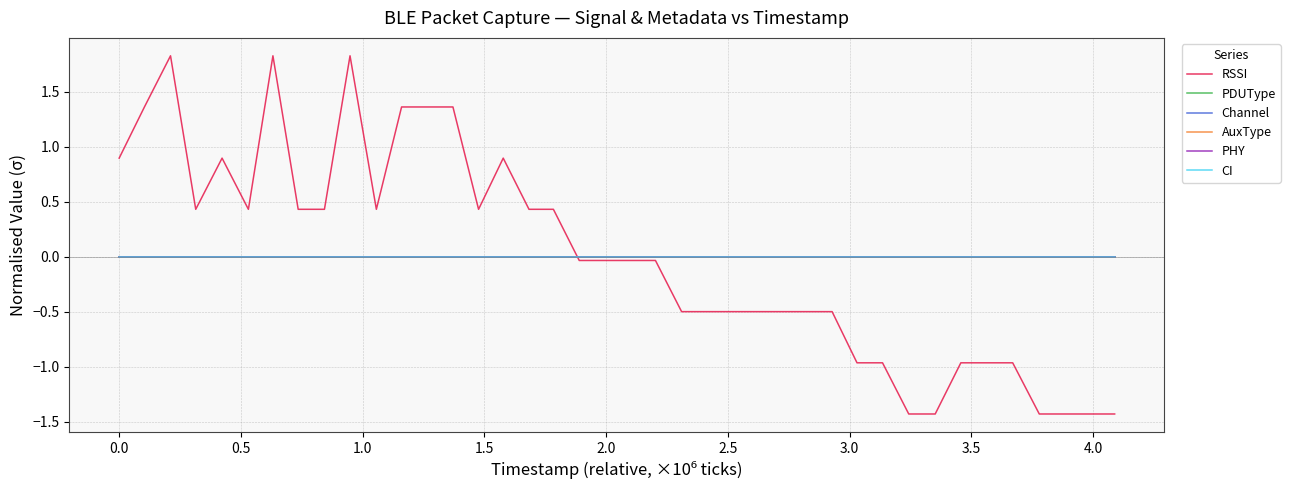

True or false: PHY and CI intersect in this chart.

False